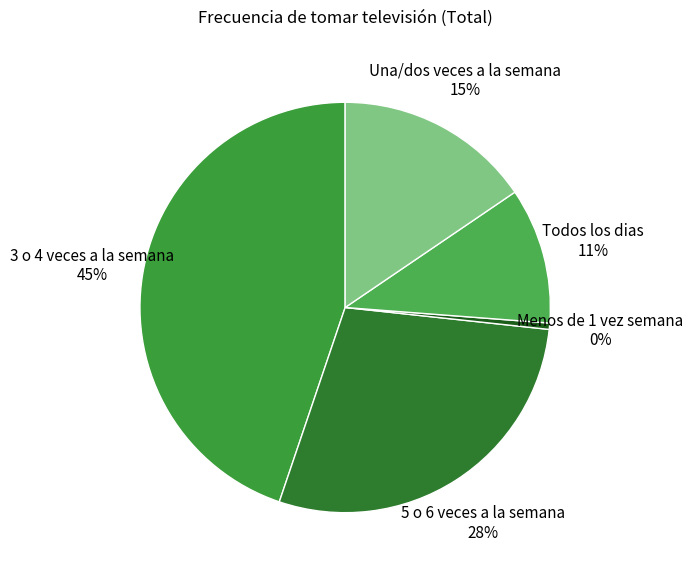

Rank the categories by value from highest to lowest.

3 o 4 veces a la semana, 5 o 6 veces a la semana, Una/dos veces a la semana, Todos los dias, Menos de 1 vez semana